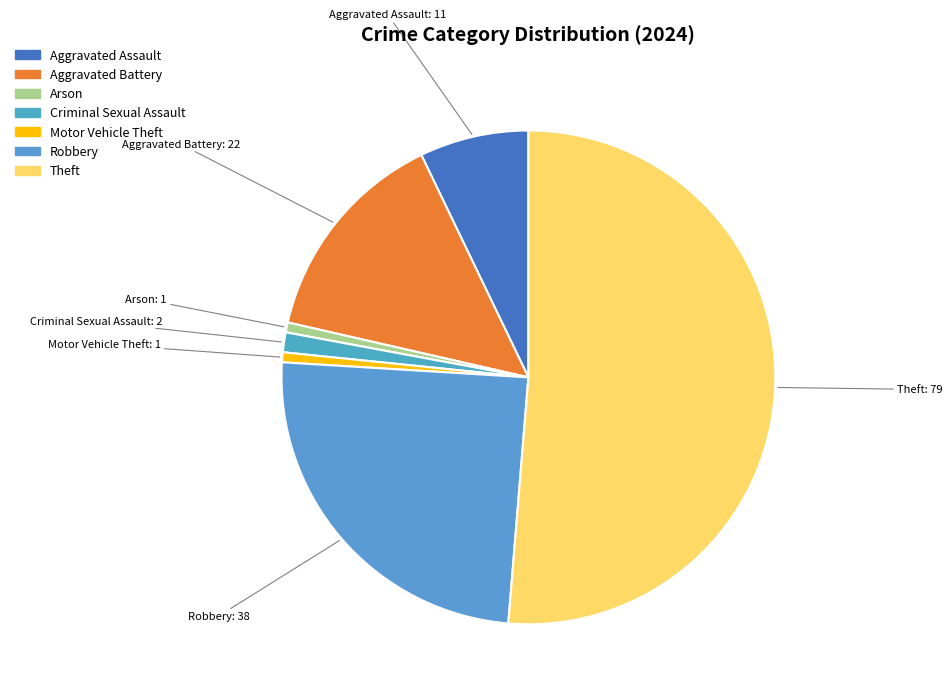

Count the number of slices in the pie.

7